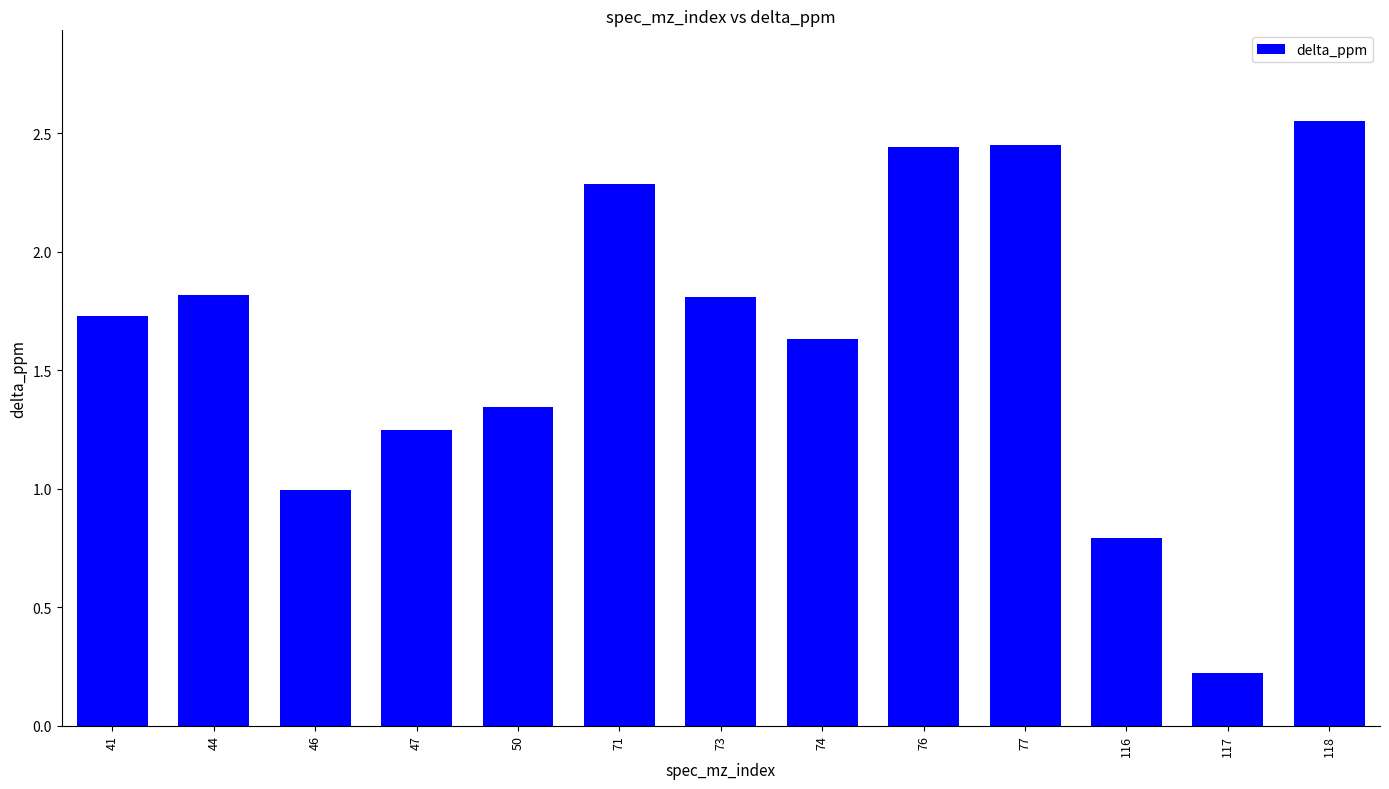

Count the number of categories in the chart.

13